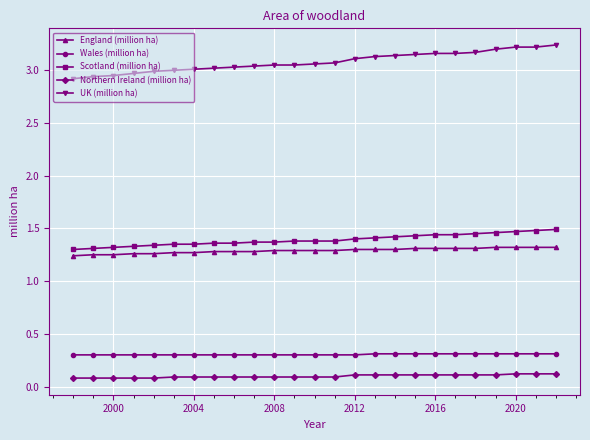

Does the chart display data point markers on the line(s)?

Yes